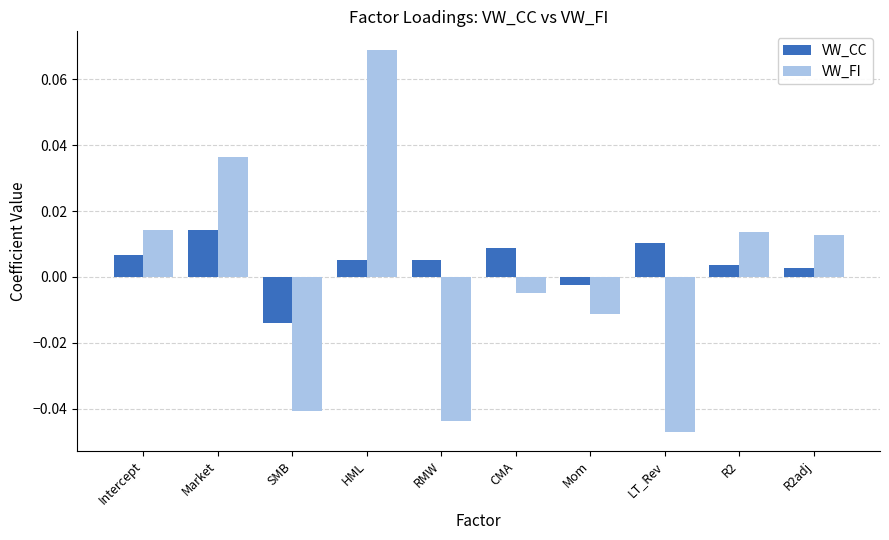

How many bars are there in total?

20